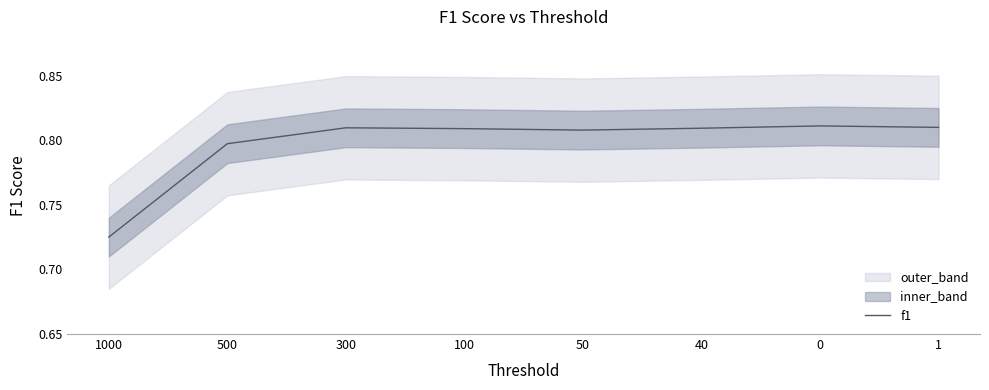

What is the difference between the maximum and minimum values?

0.1